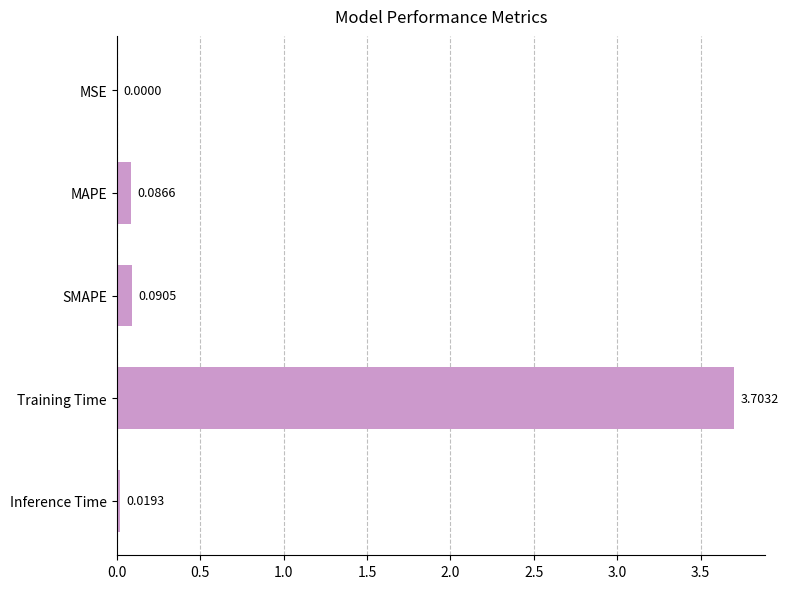

Which label corresponds to the largest value in the chart?

Training Time